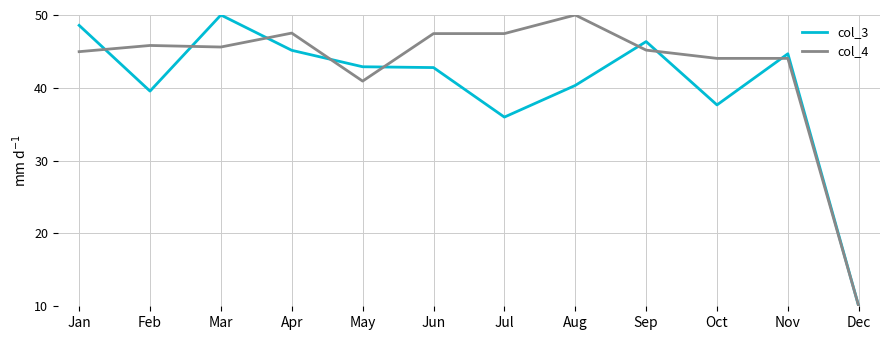

The col_4 series shows 77.6 at Apr. True or false?

False